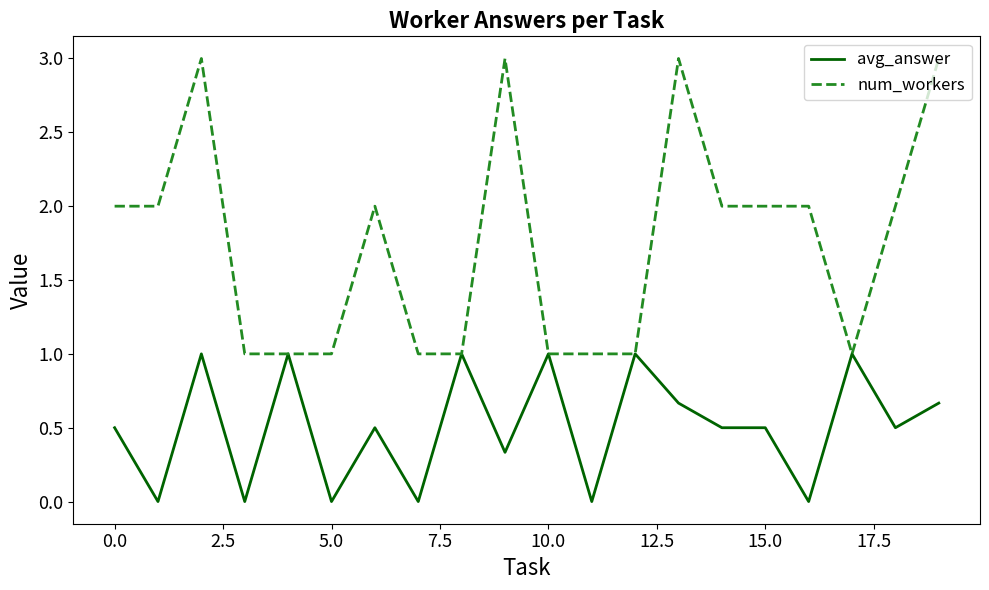

Rank the series by their maximum value, from highest to lowest.

num_workers, avg_answer